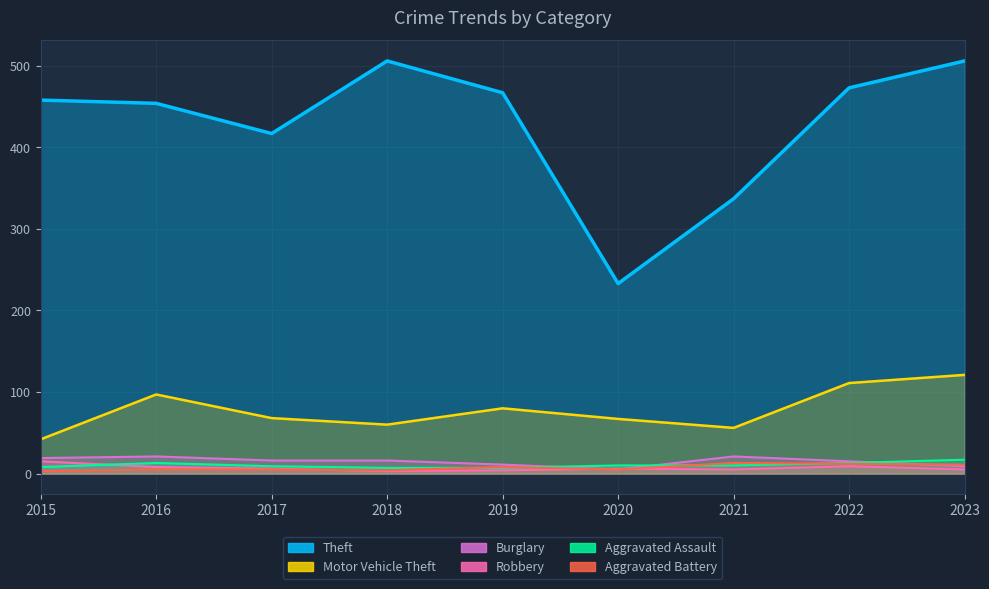

Where is the first local maximum for Motor Vehicle Theft?

2016